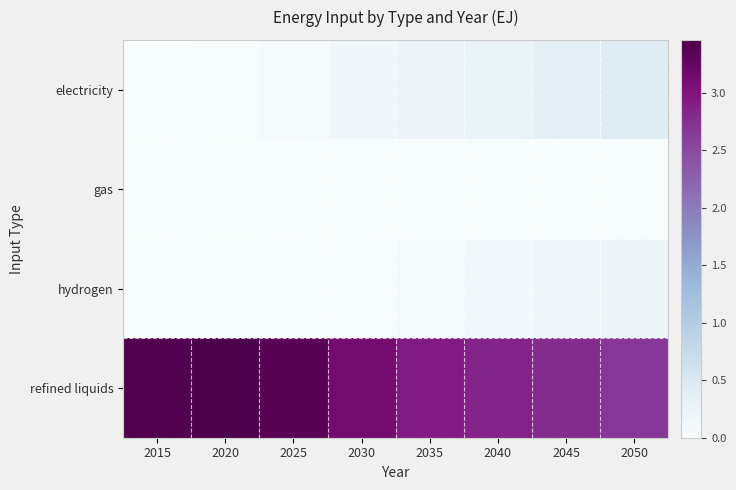

Is it true that refined liquids equals 2.9 at 2035?

True